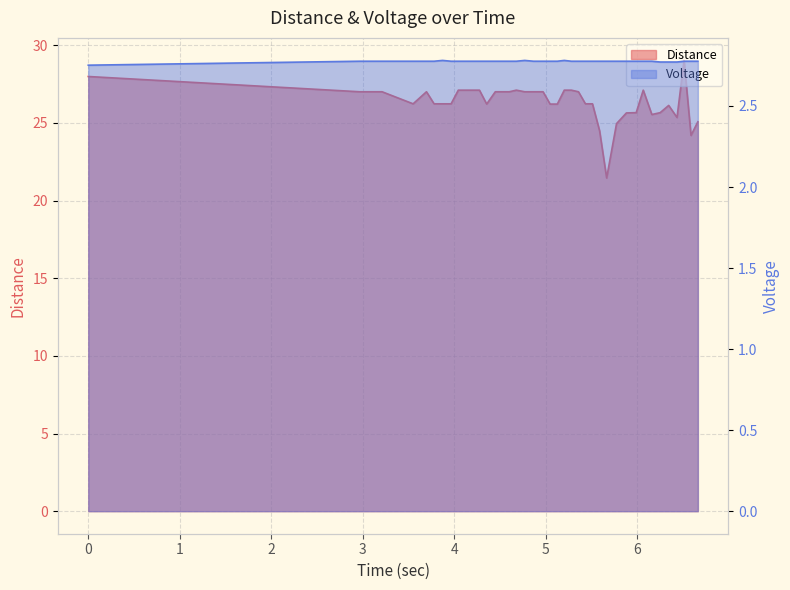

True or false: Distance and Voltage intersect in this chart.

False